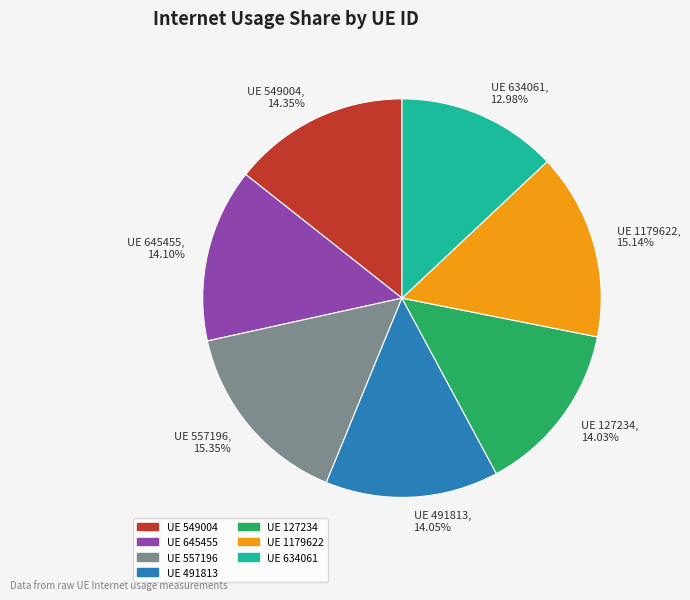

Between UE 634061, 12.98% and UE 1179622, 15.14%, which is larger?

UE 1179622, 15.14%